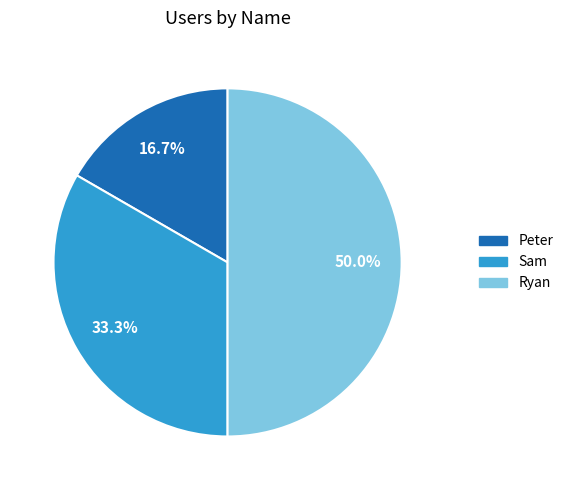

To the nearest percent, what is the average slice percentage?

33%